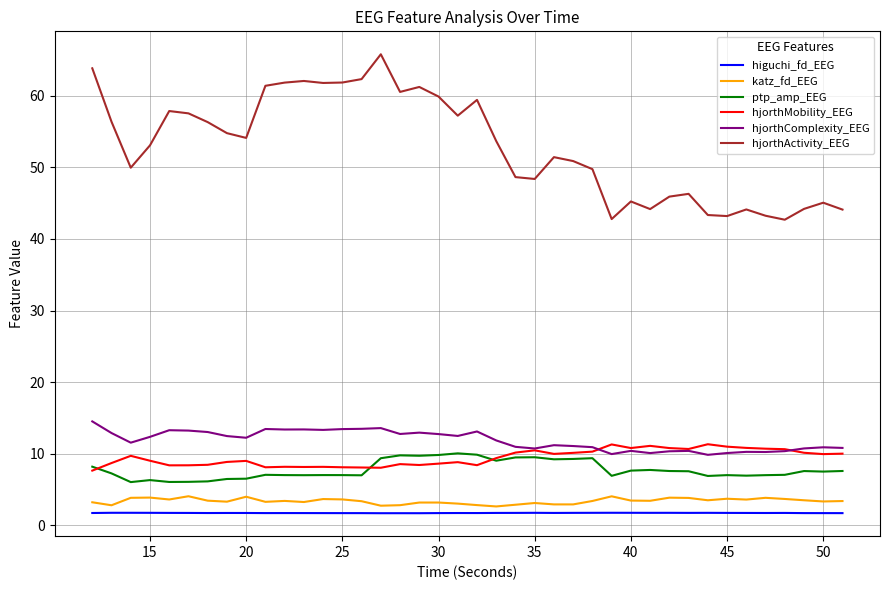

Which series has the largest range (max minus min)?

hjorthActivity_EEG